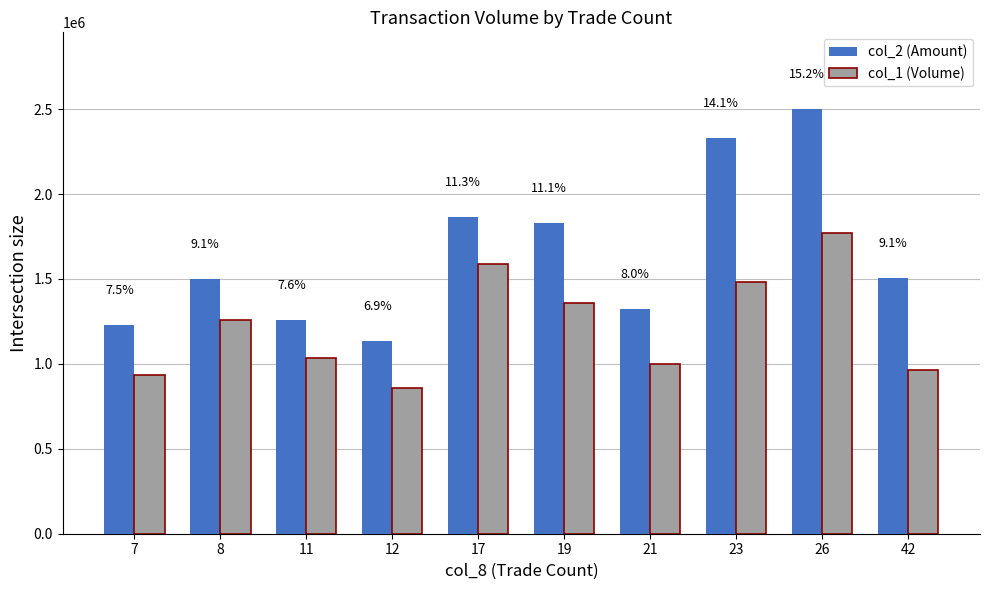

What are all the series names shown in the legend?

col_2 (Amount), col_1 (Volume)